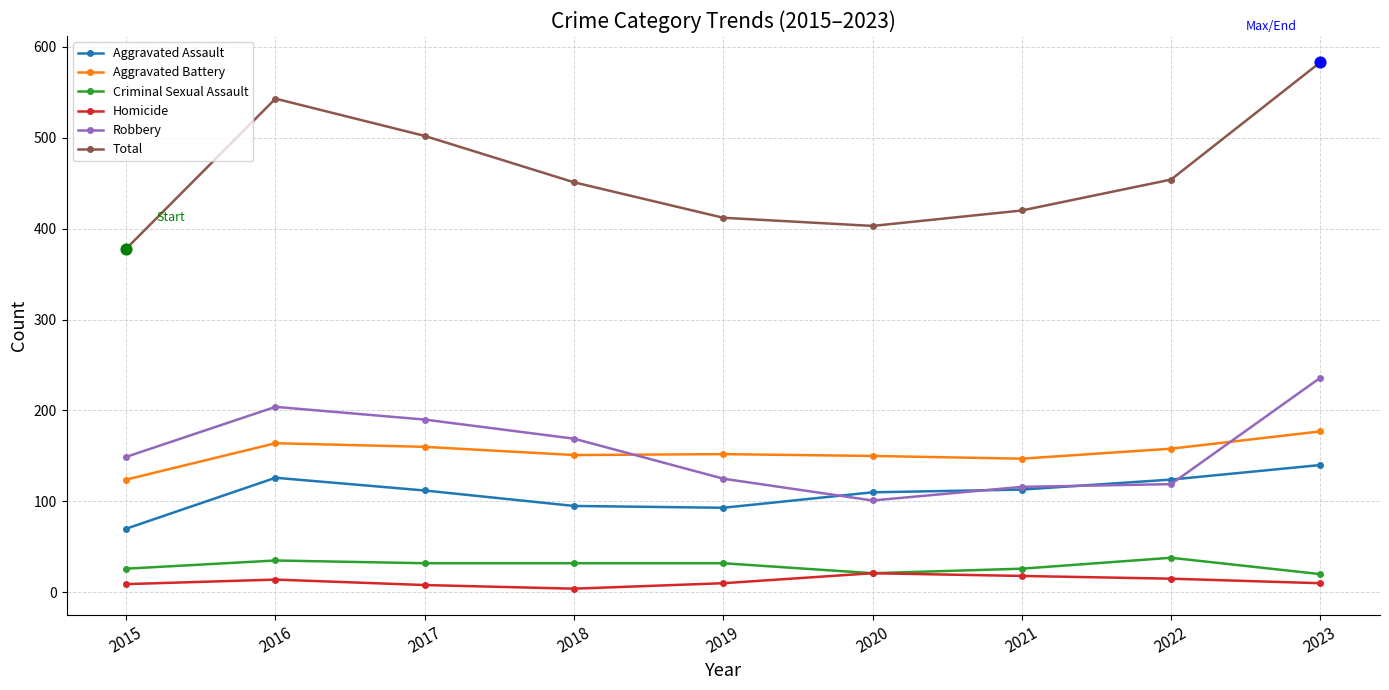

Which series has the widest spread of values?

Total